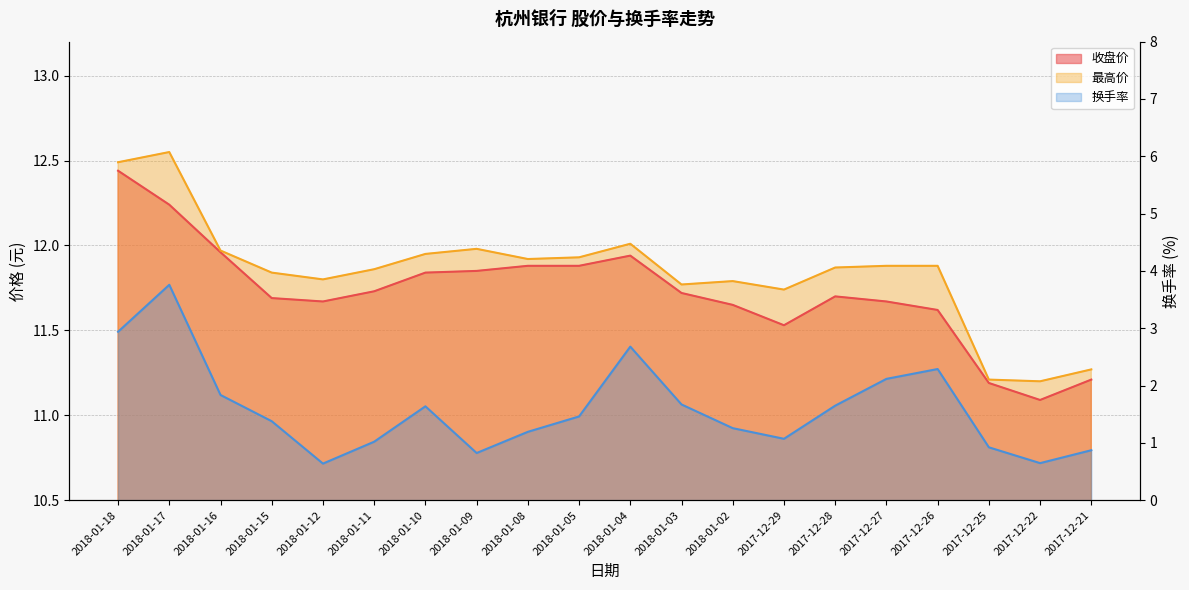

Reading left to right, extract all data points from this chart.

收盘价: 12.4	12.2	12.0	11.7	11.7	11.7	11.8	11.8	11.9	11.9	11.9	11.7	11.7	11.5	11.7	11.7	11.6	11.2	11.1	11.2
最高价: 12.5	12.6	12.0	11.8	11.8	11.9	11.9	12.0	11.9	11.9	12.0	11.8	11.8	11.7	11.9	11.9	11.9	11.2	11.2	11.3
换手率: 2.9	3.8	1.8	1.4	0.6	1.0	1.6	0.8	1.2	1.5	2.7	1.7	1.3	1.1	1.6	2.1	2.3	0.9	0.6	0.9